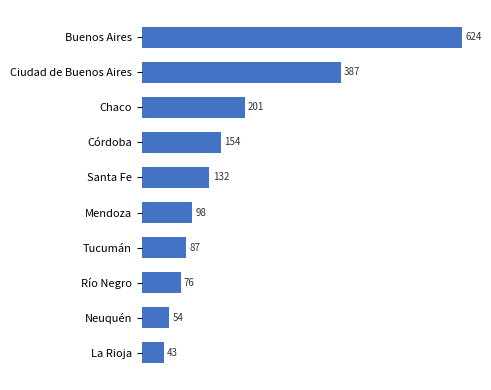

How many categories are shown in the chart?

10